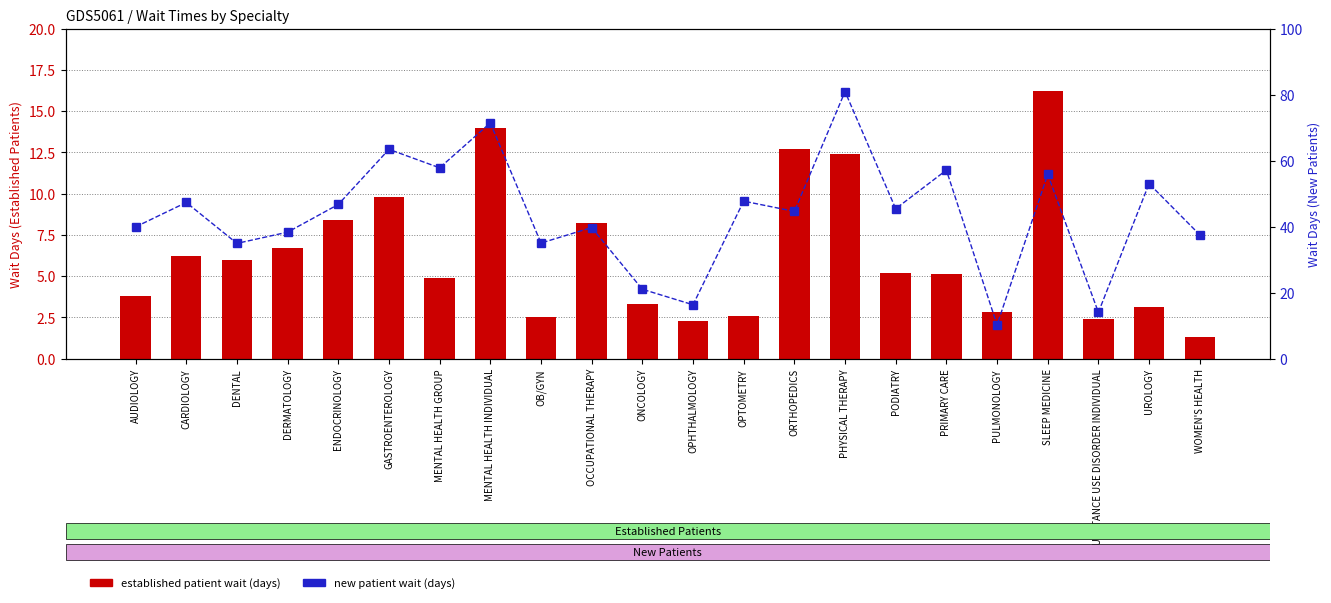

What is the label of the 10th bar from the right?

OPTOMETRY